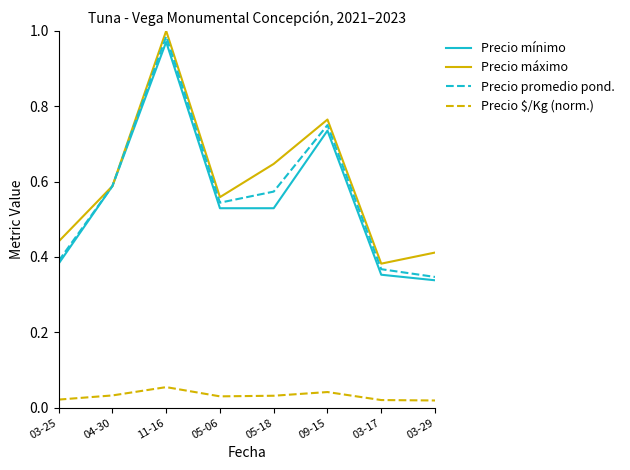

What position from the left is 05-18?

5